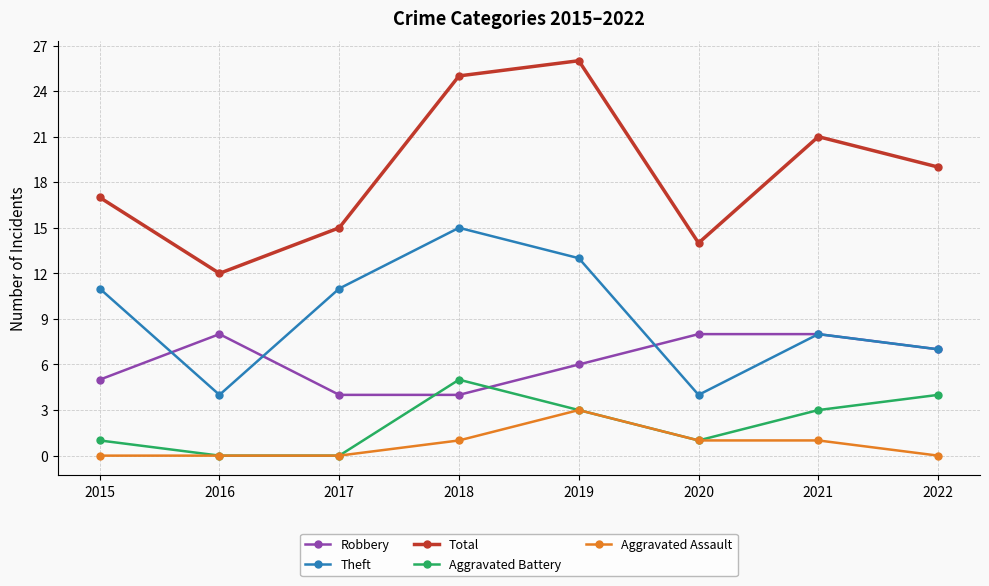

What is the sum of all Theft values?

73